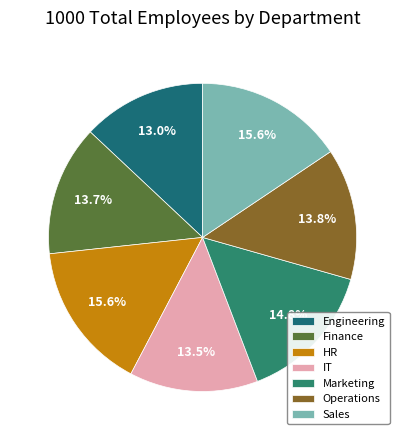

To the nearest percent, what percentage of the pie is Engineering?

13%